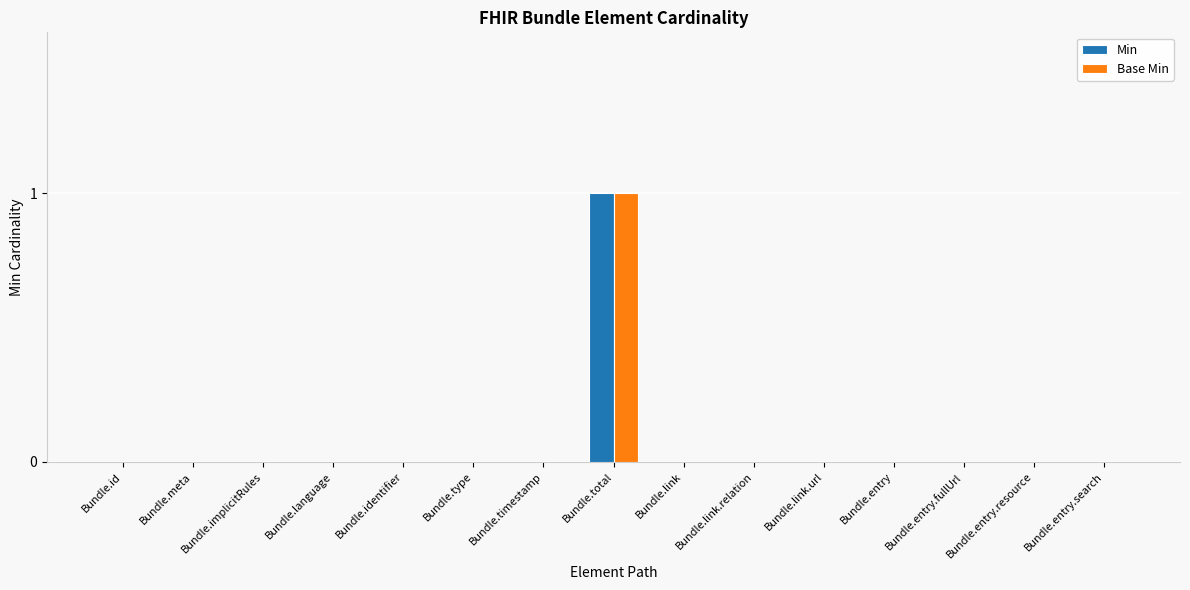

The Base Min series shows 0 at Bundle.entry.resource. True or false?

True